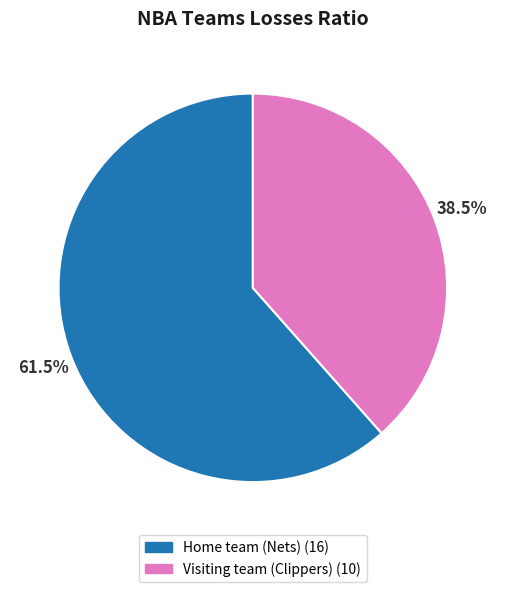

True or false: Visiting team (Clippers) accounts for 52% of the total.

False